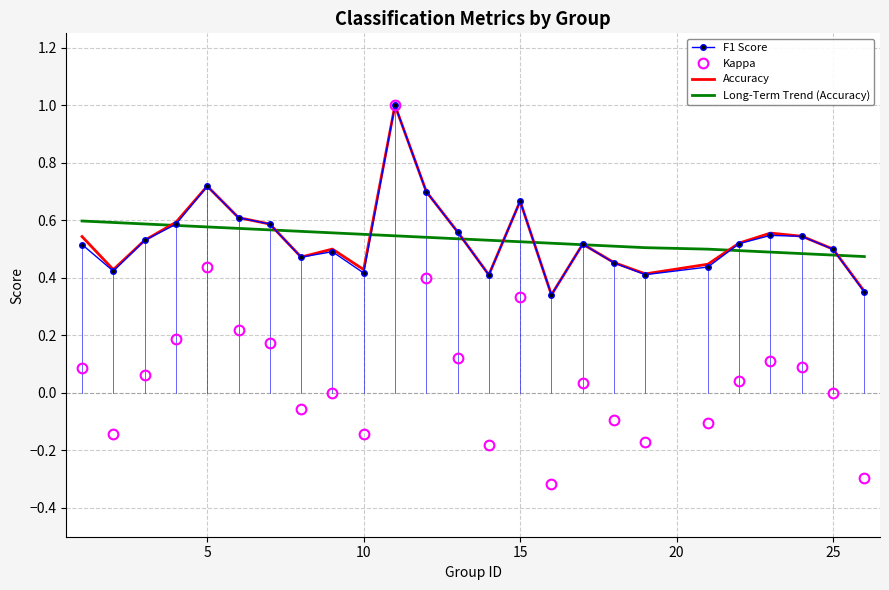

What is the maximum value for Accuracy?

1.0